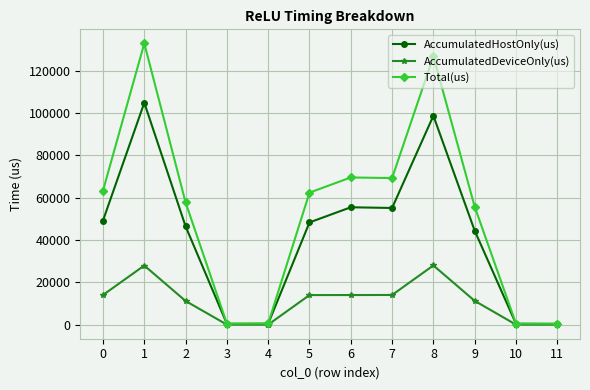

What is the total value across all series at 1?

265656.0